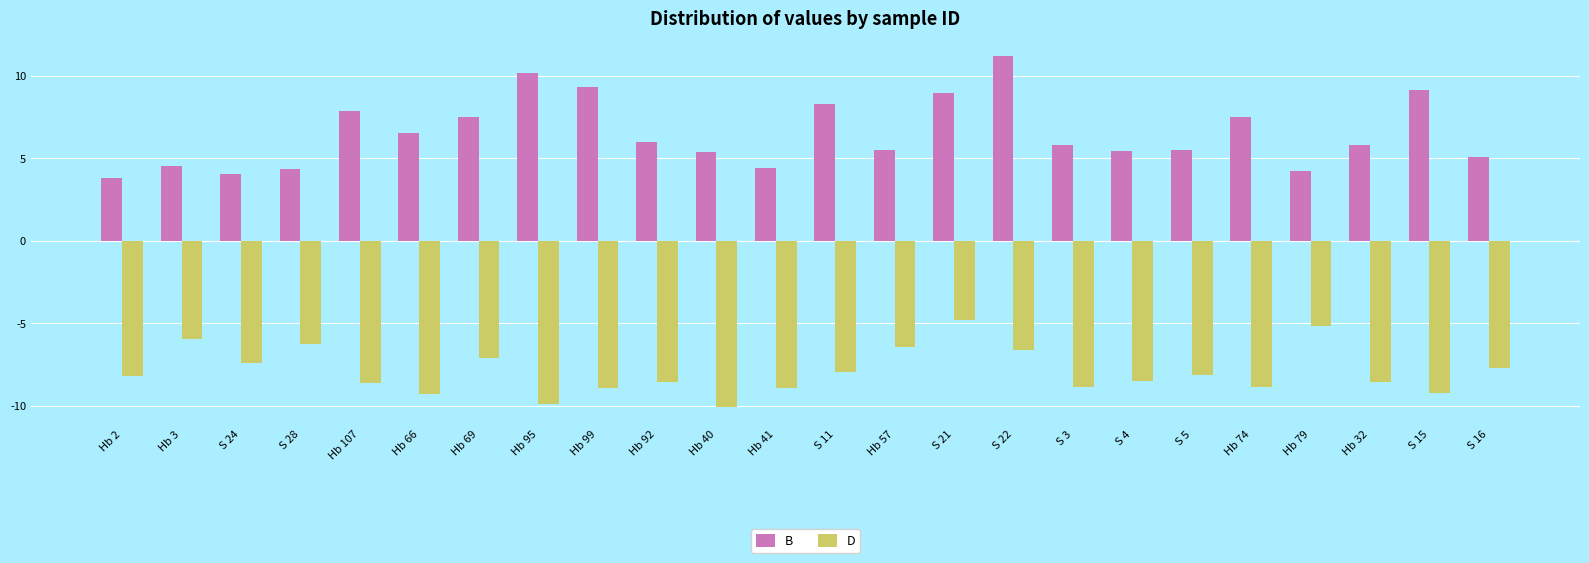

What is the sum of the B values at Hb 92 and S 15?

15.1